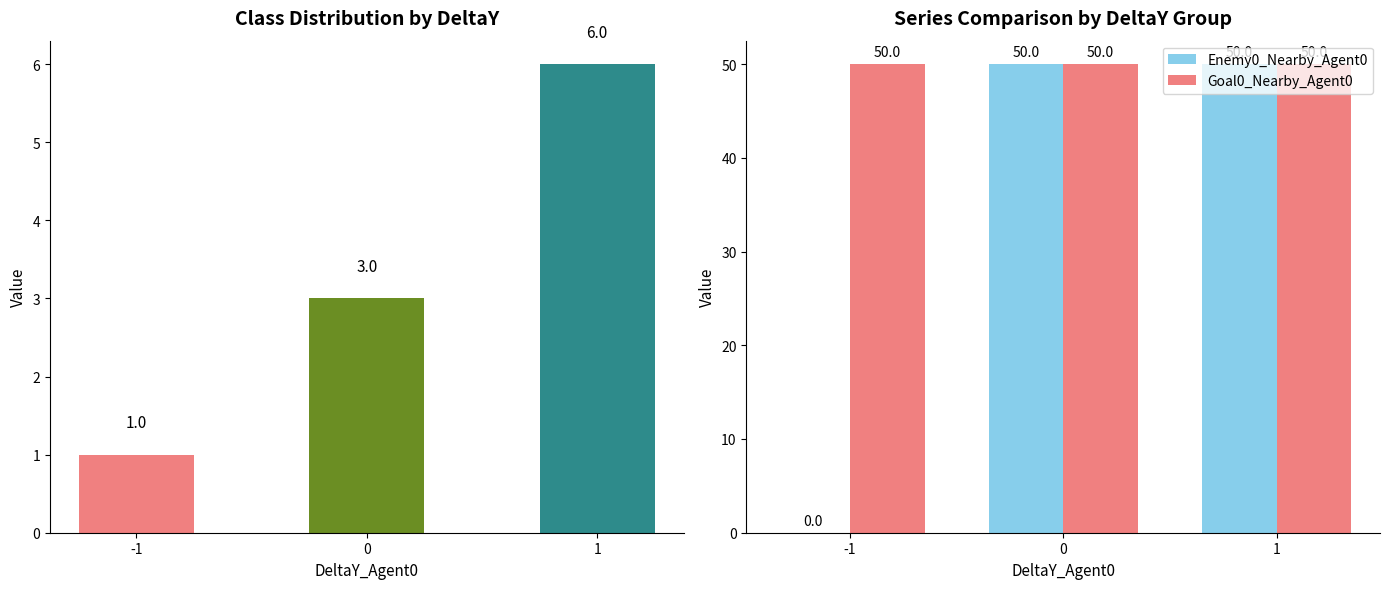

Rank the series by their maximum value, from highest to lowest.

Enemy0_Nearby_Agent0, Goal0_Nearby_Agent0, col_0